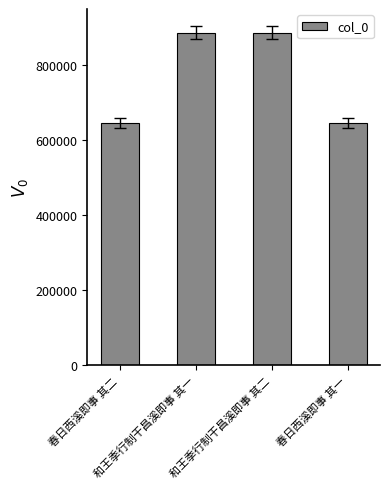

Count the number of data series in this chart.

1